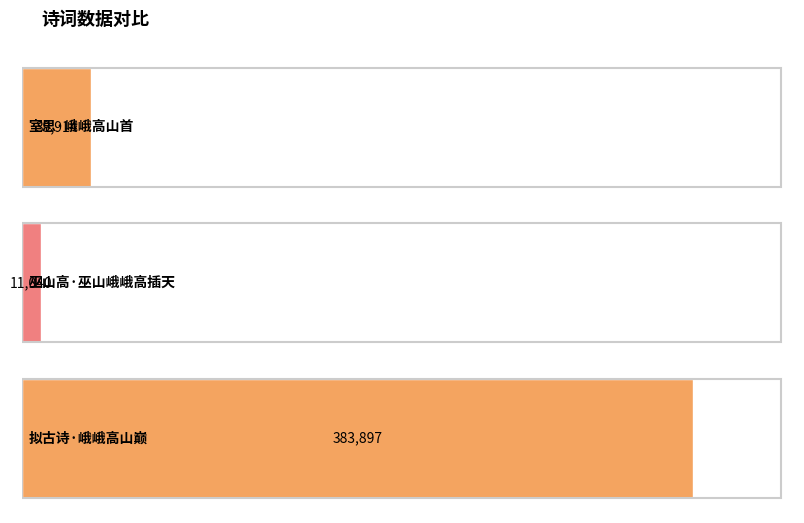

Which has a higher value, 拟古诗·峨峨高山巅 or 室思·峨峨高山首?

拟古诗·峨峨高山巅